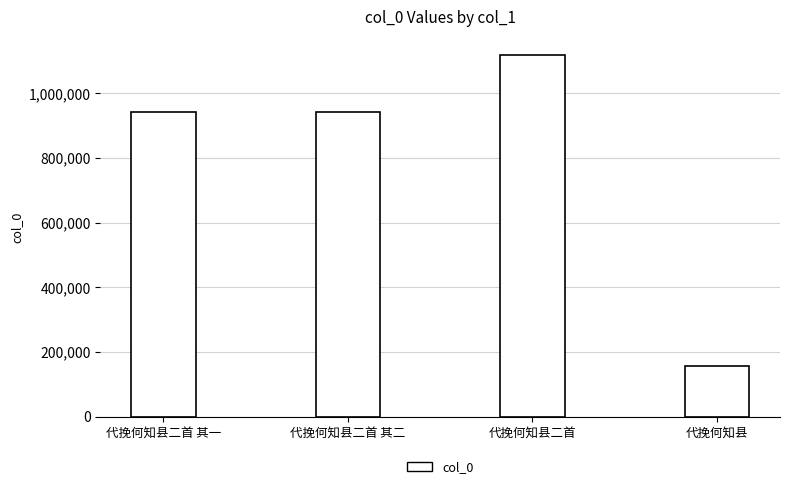

What is the label of the 1st bar from the right?

代挽何知县